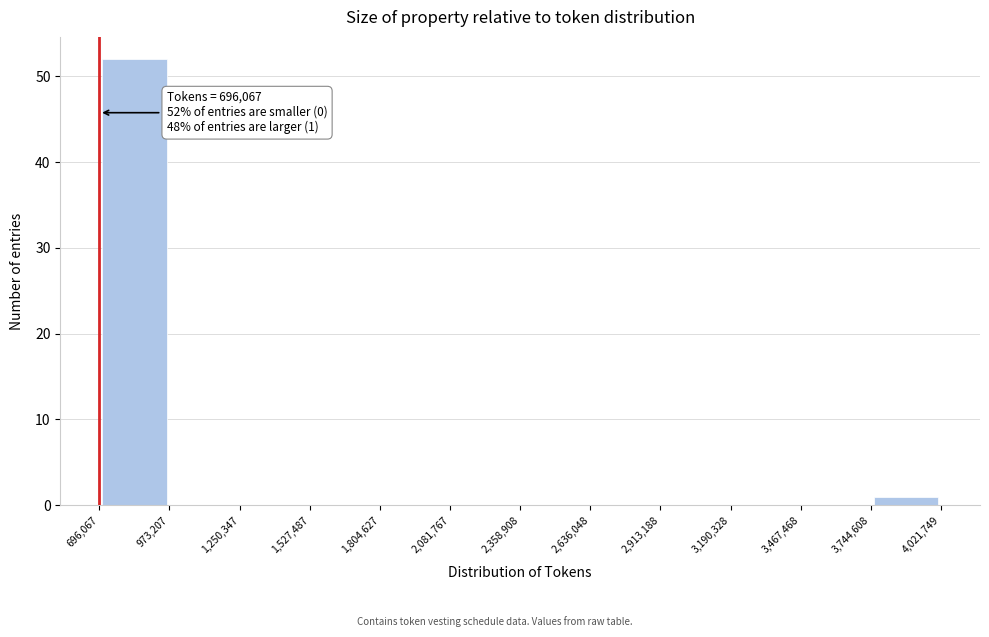

Over which range of the x-axis is the bar tallest?

696,067 to 973,207